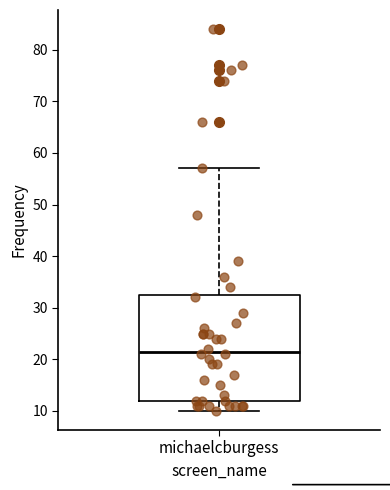

Where does the upper whisker of the box for michaelcburgess end on the y-axis? The values are not printed on the chart, so give them approximately, as read against the axis.

57